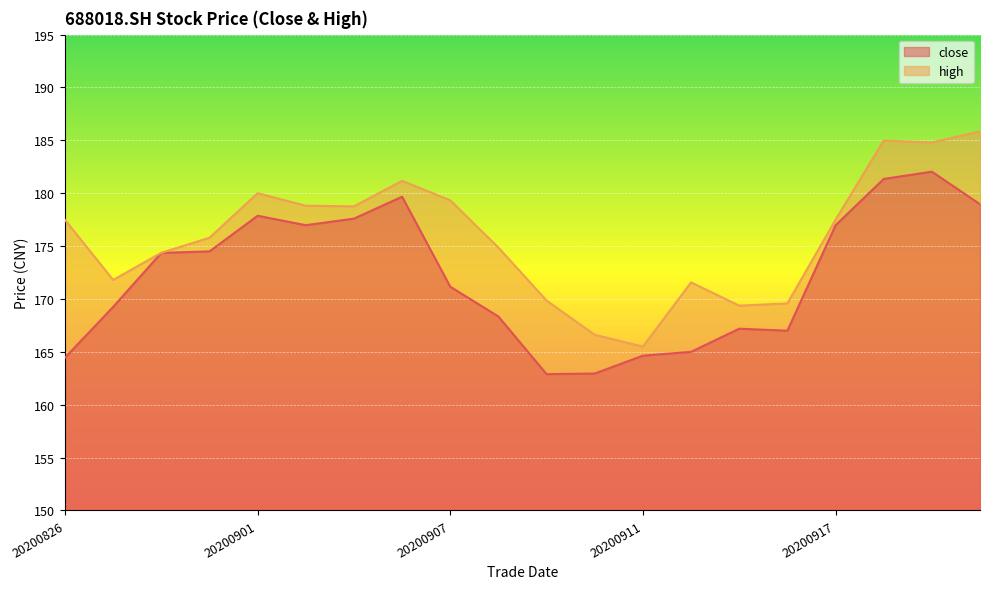

Which has a higher value, 20200910 or 20200828?

20200828